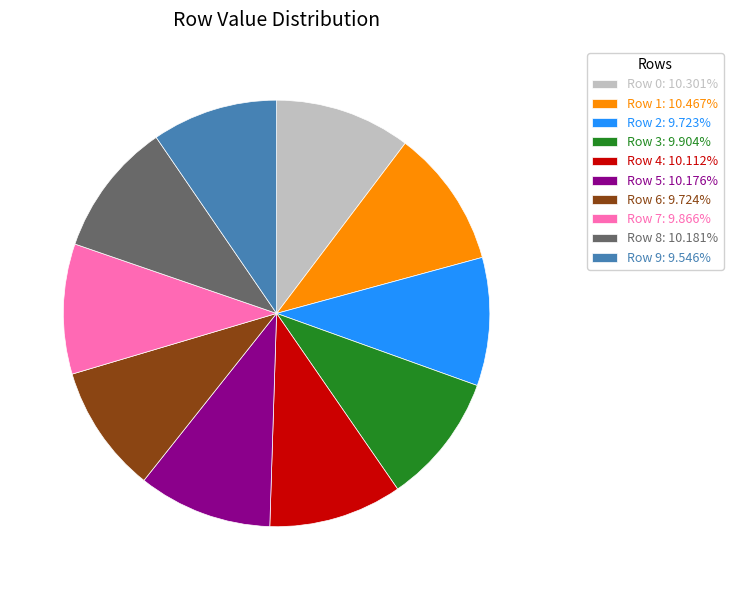

Count the number of slices in the pie.

10